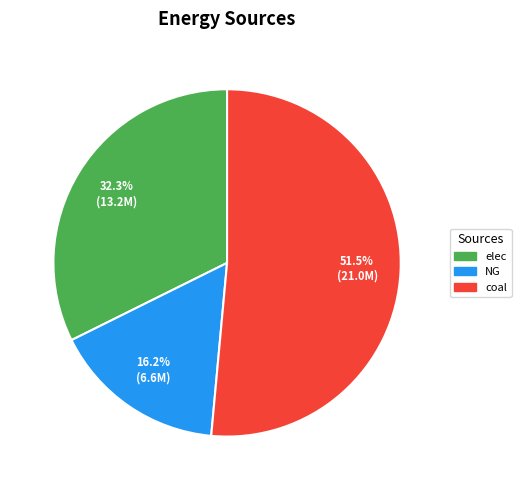

Do coal and NG together represent more than half of the pie?

Yes